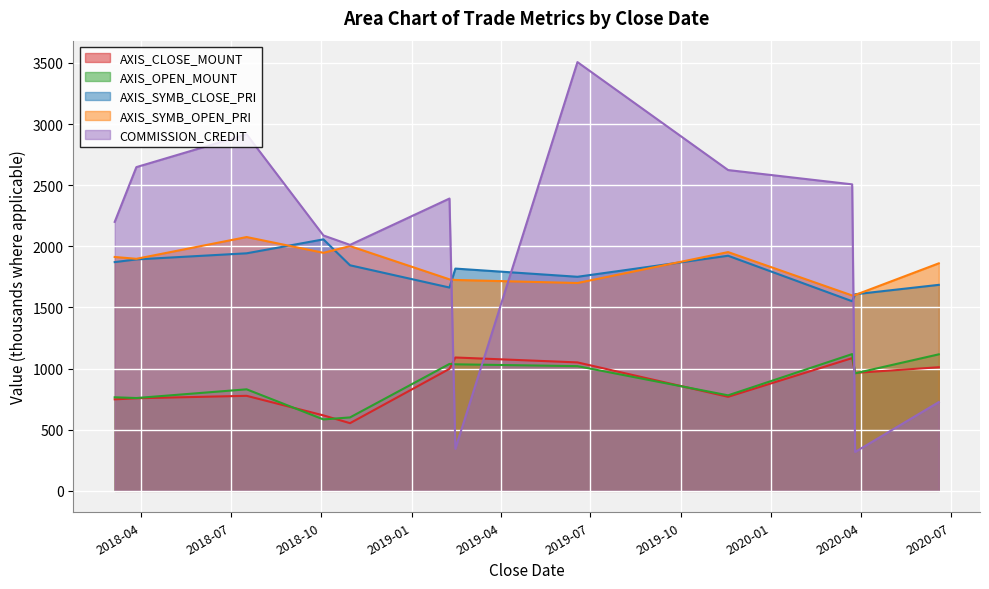

How many lines are shown in the chart?

5